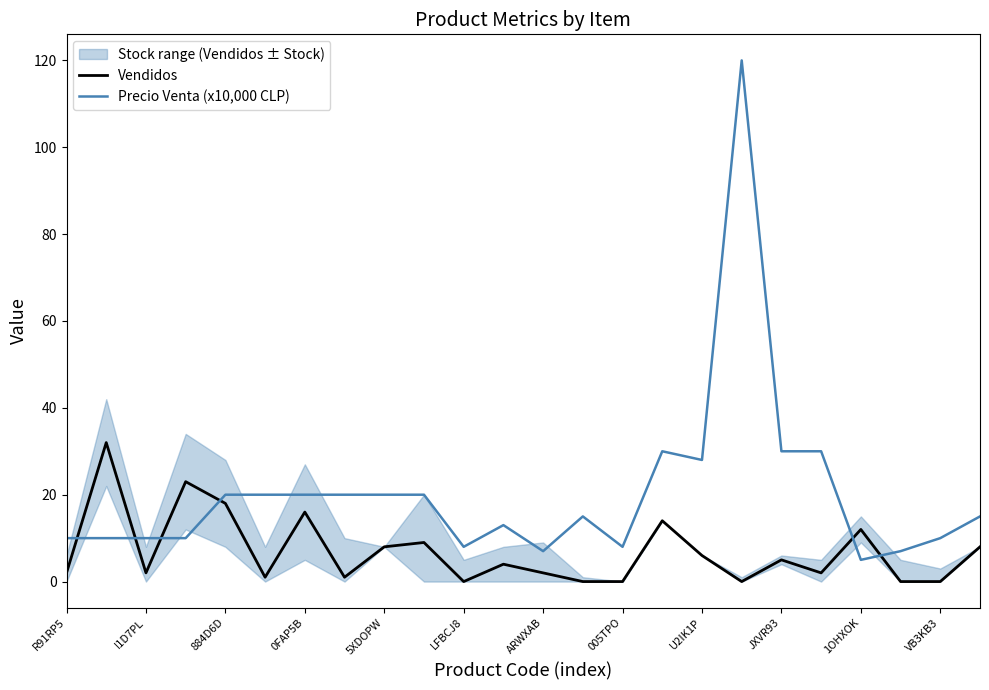

At which category is the sum across all series the highest?

17